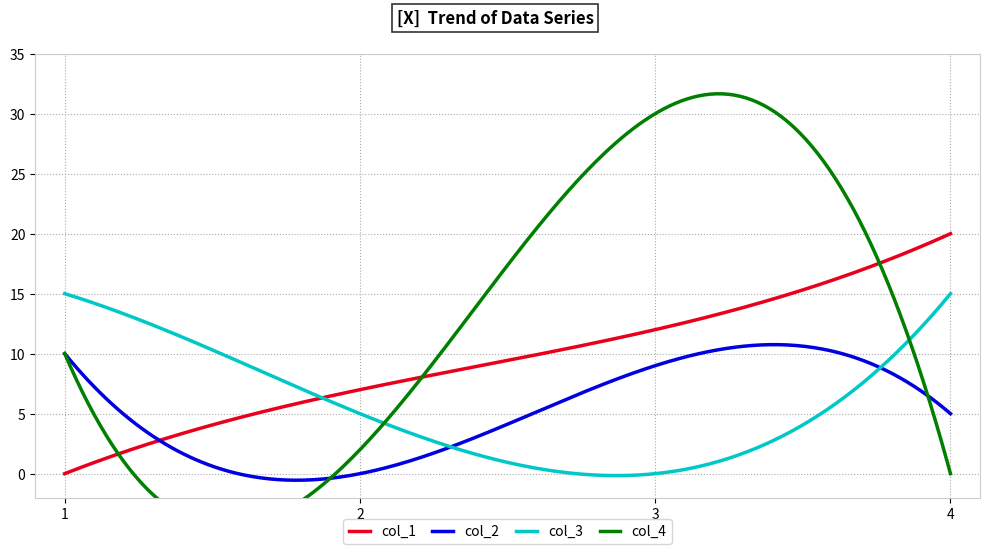

Which series has the largest total across all categories?

col_4